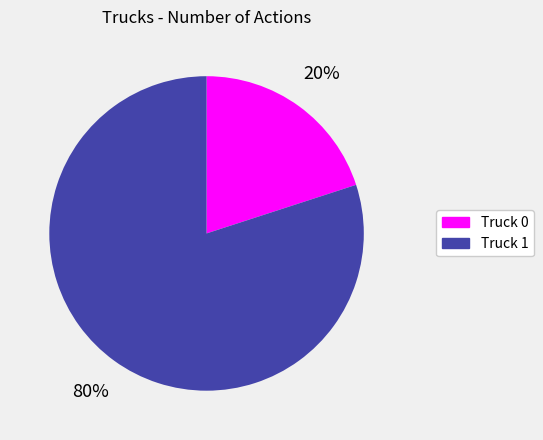

Count the number of slices in the pie.

2